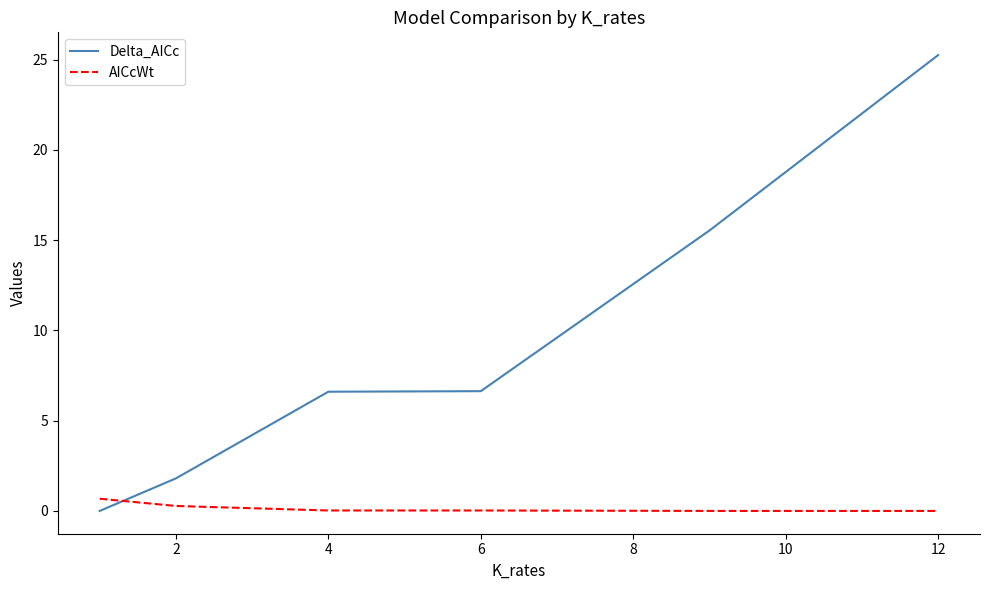

Which series has the widest spread of values?

Delta_AICc